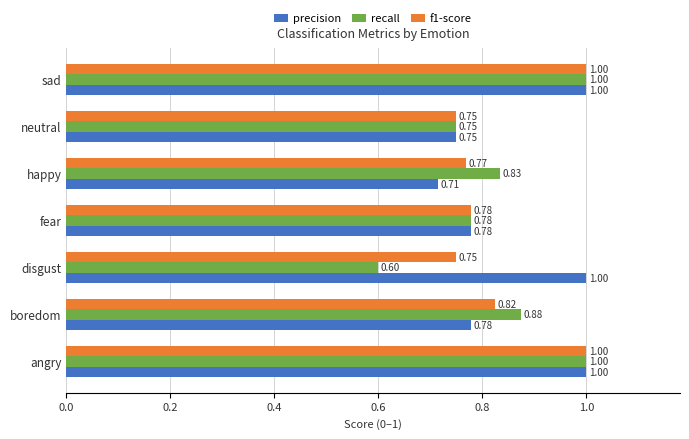

Which series has the largest total across all categories?

precision